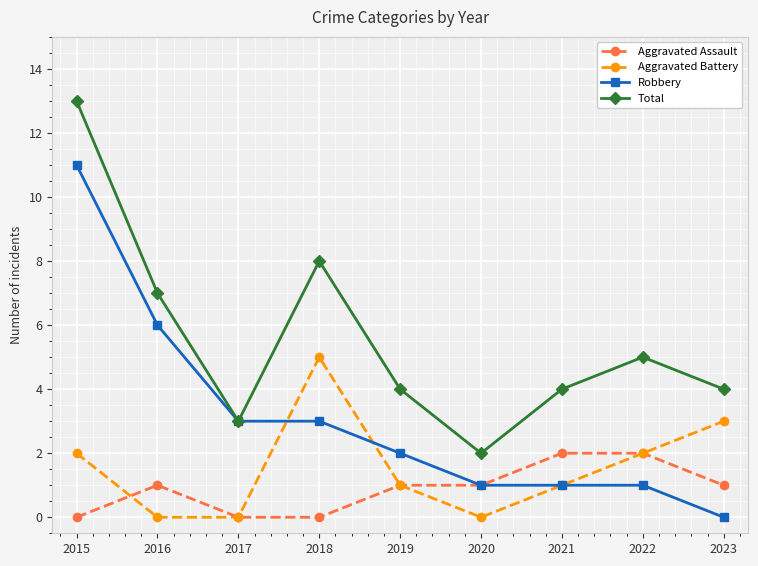

The value of Aggravated Battery at 2015 is 3. True or false?

False